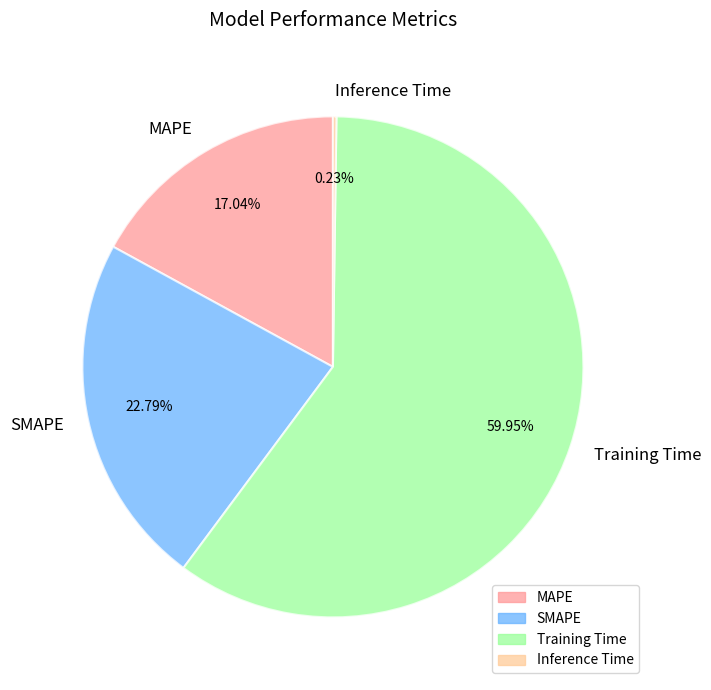

Which slice is the largest?

Training Time